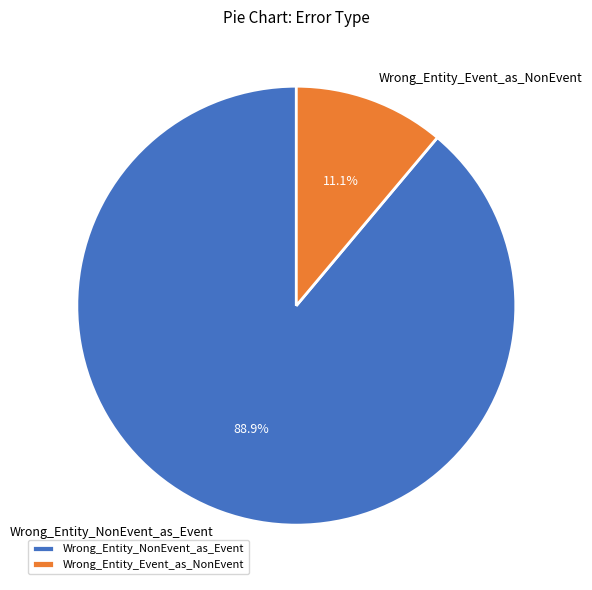

To the nearest percent, what is the difference between the largest and smallest slice percentages?

78%